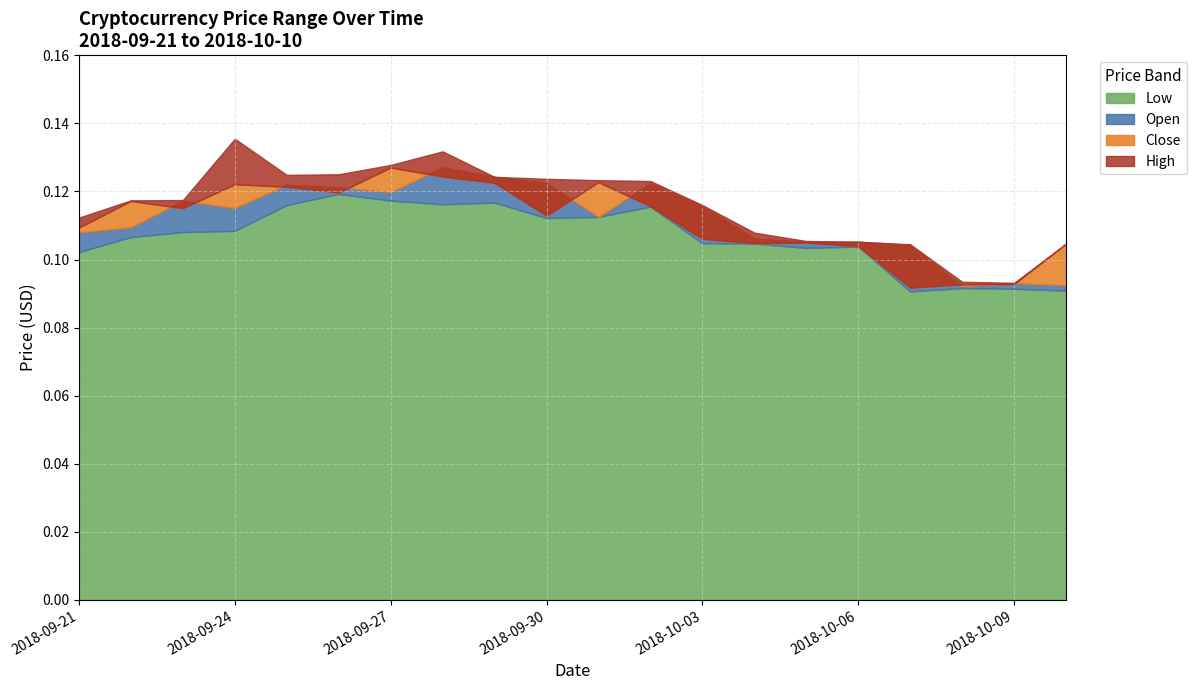

At which category is the sum across all series the highest?

2018-09-28